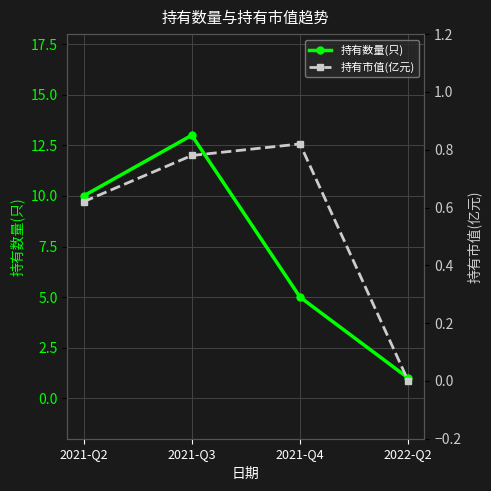

True or false: 持有市值(亿元) has a value of 0.6 at 2021-Q2.

True